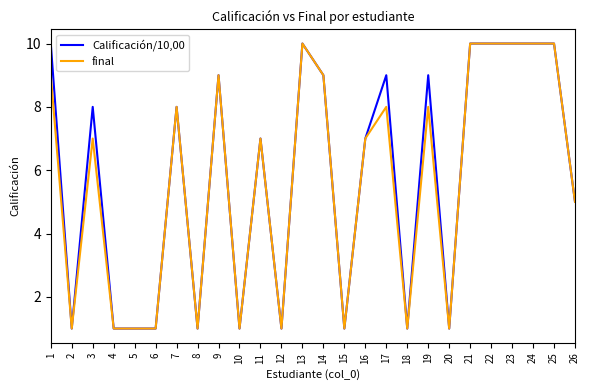

The value of Calificación/10,00 at 2 is 1. True or false?

True